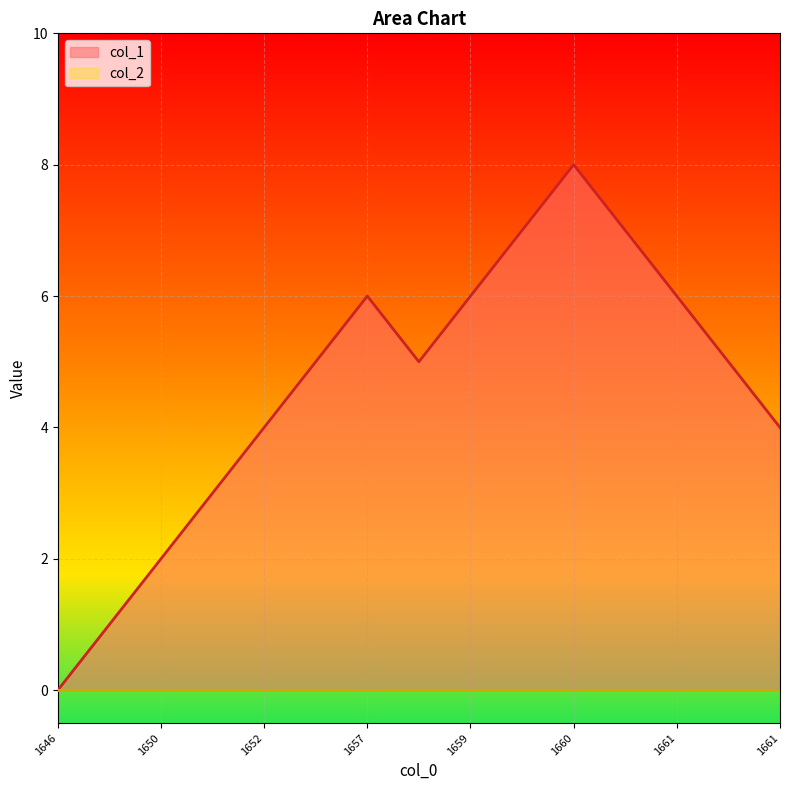

What is the change in value from 1649423571 to 1657193054?

+4